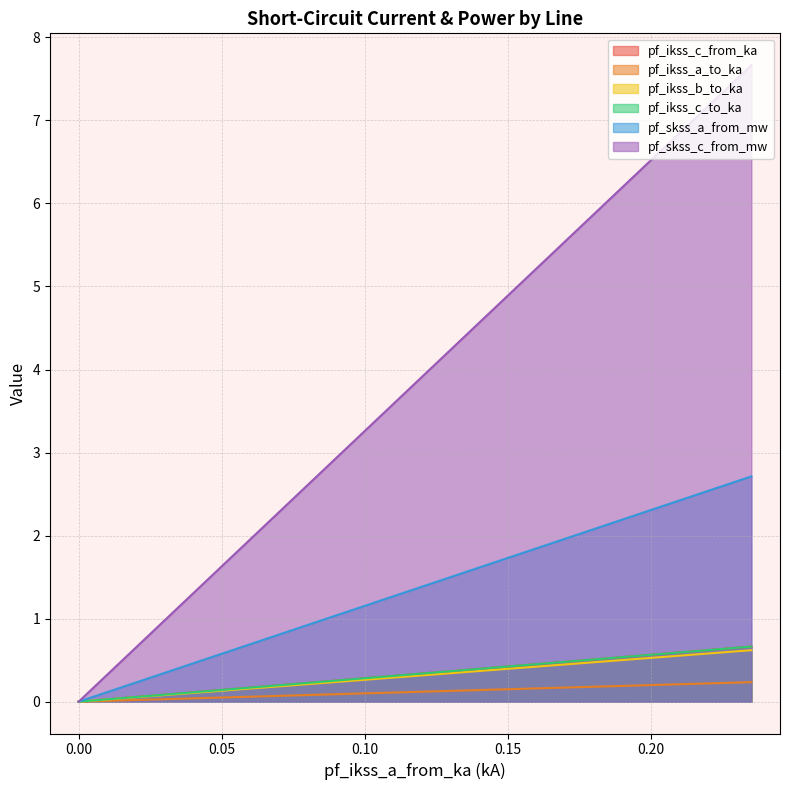

What is the highest value of the pf_skss_a_from_mw series?

2.7